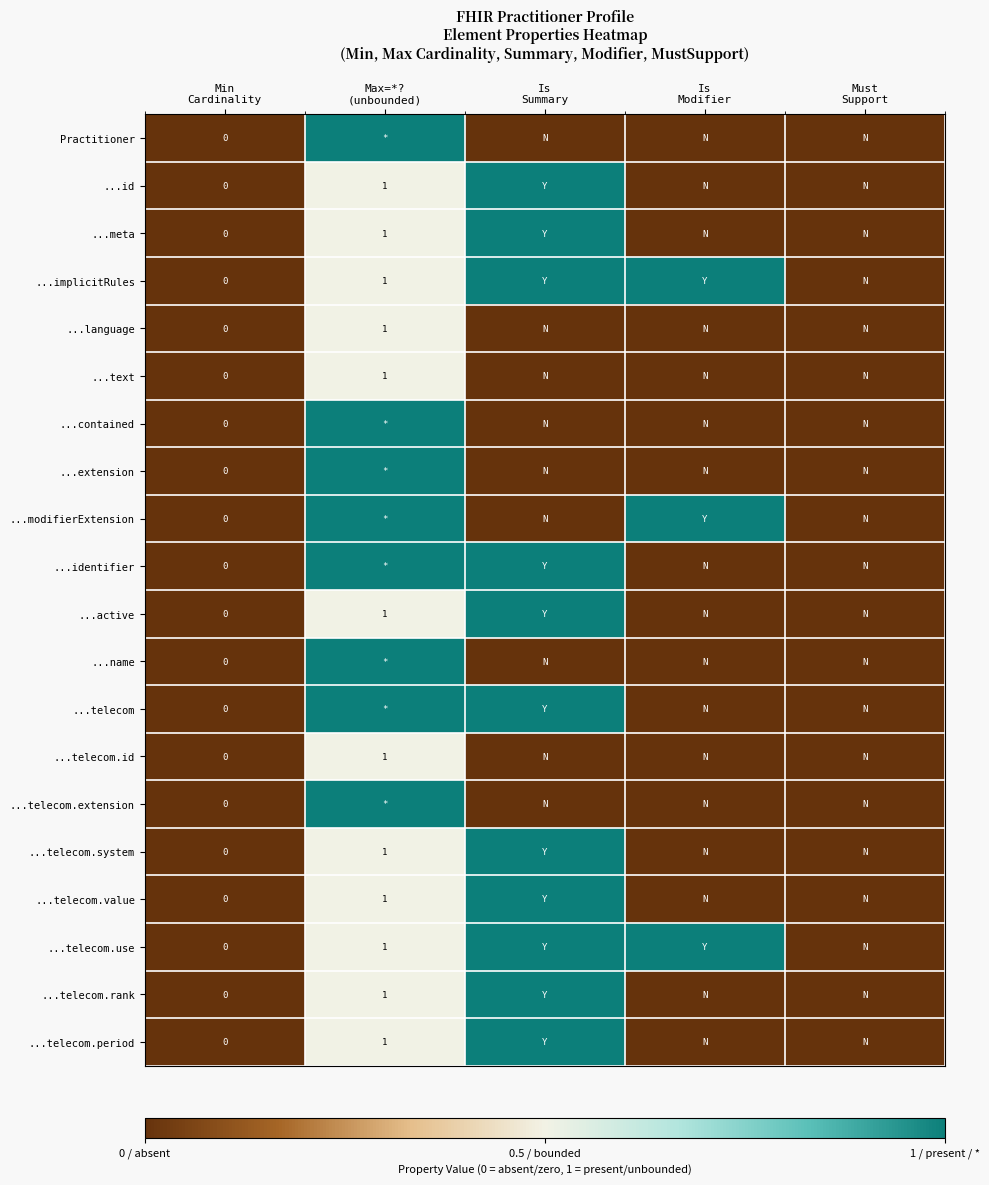

Which category has the lowest value in the ...active series?

Min Cardinality